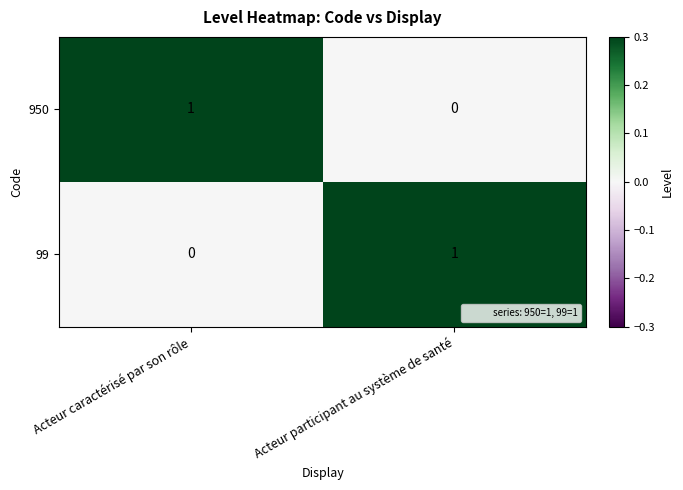

At Acteur caractérisé par son rôle, list the series in order from smallest to largest.

99, 950